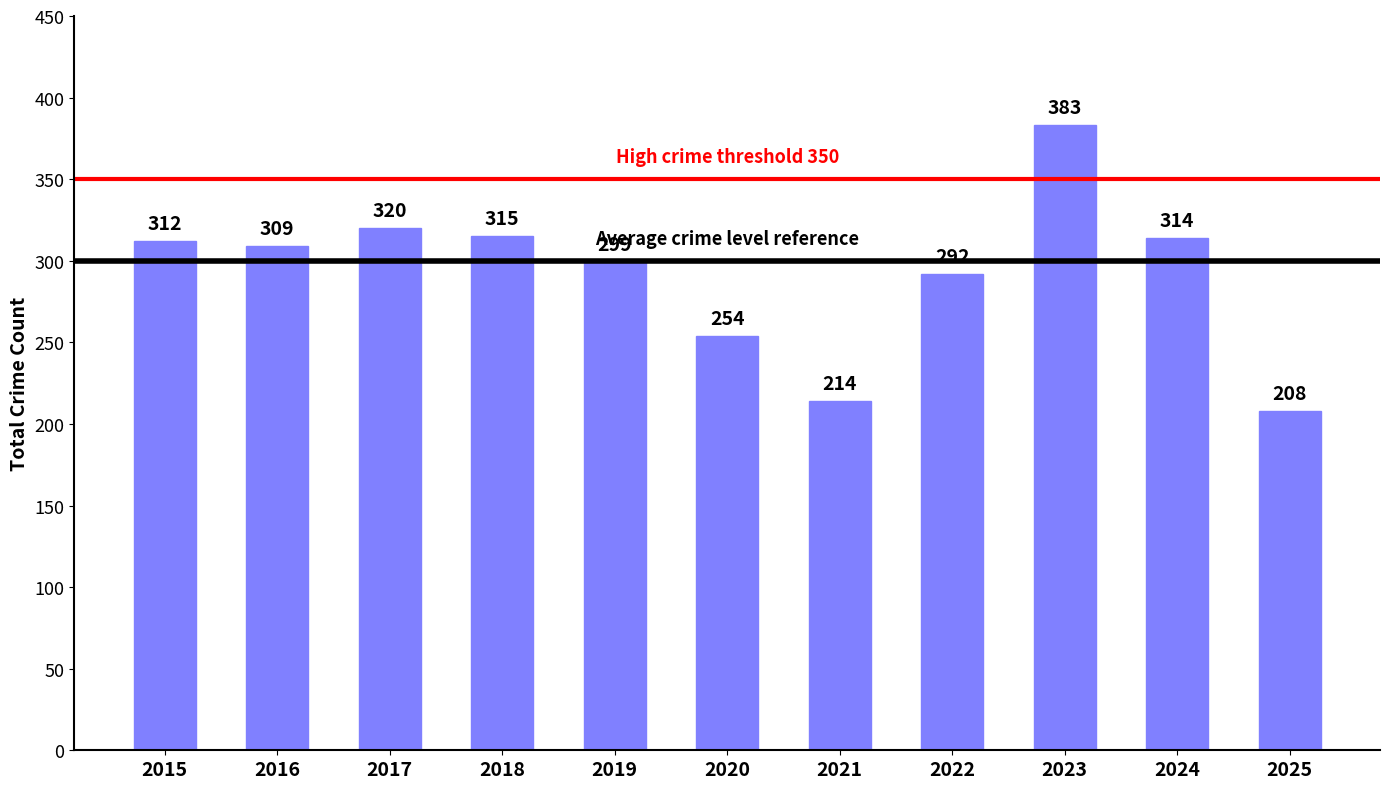

Which label corresponds to the smallest value in the chart?

2025